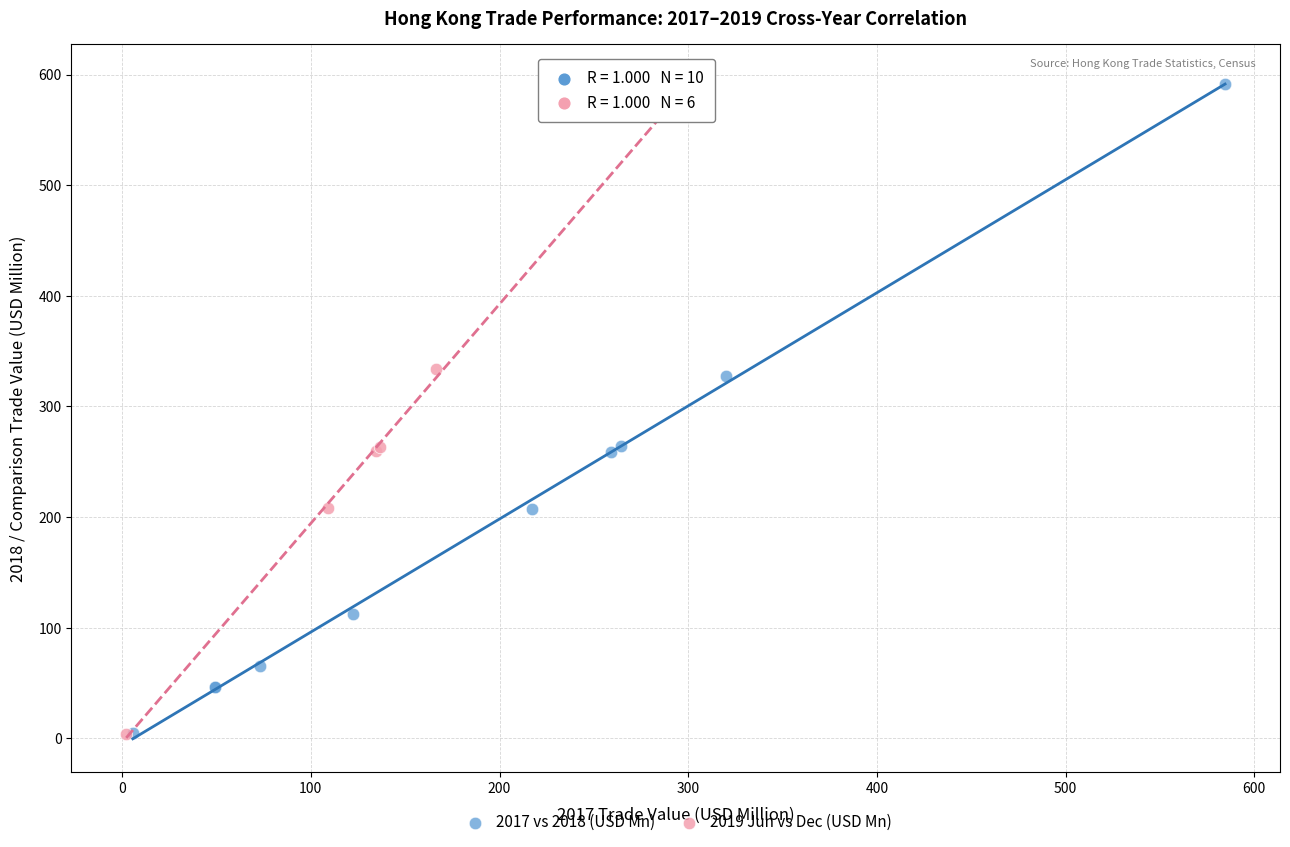

Which series has the largest Y range (max minus min)?

2019 Jun vs Dec (USD Mn)